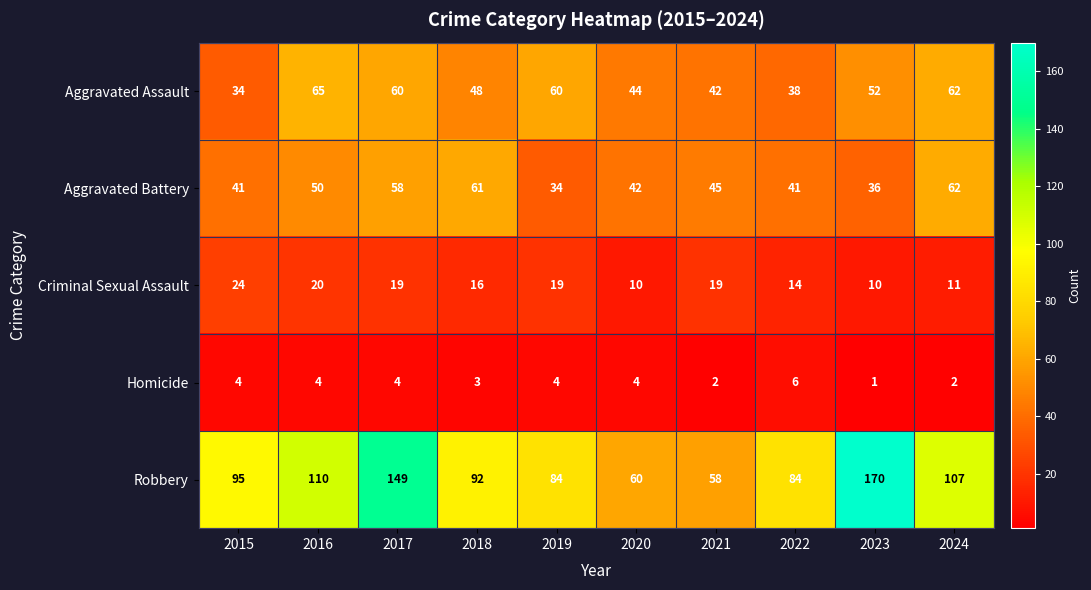

True or false: Aggravated Assault has a value of 45 at 2015.

False